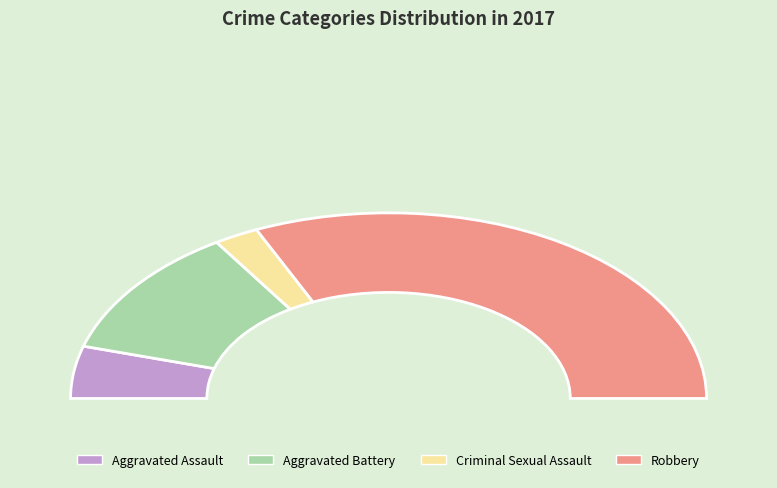

To the nearest percent, what is the difference between the Robbery and Aggravated Battery slice percentages?

41%